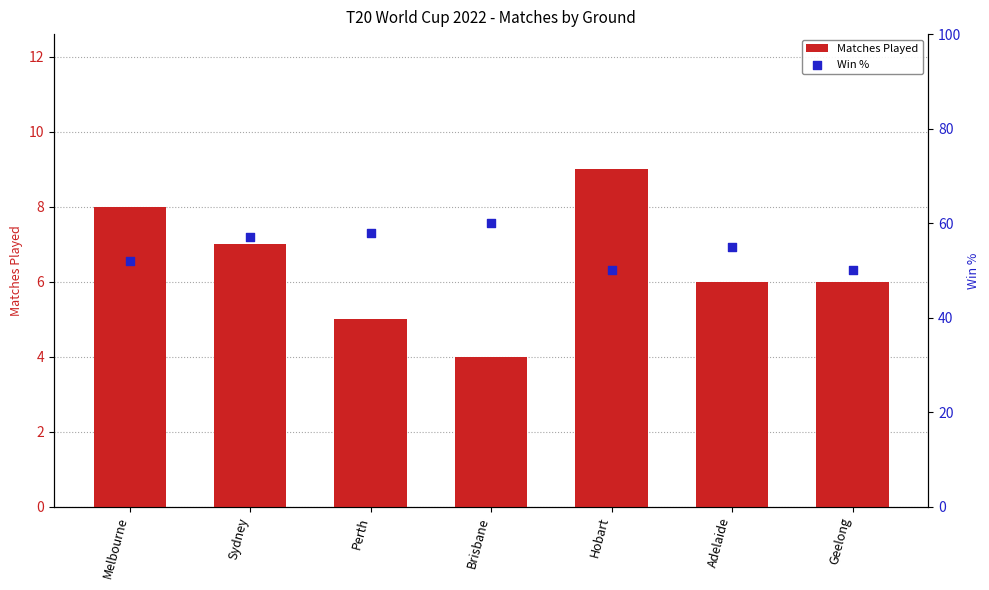

Which series has the largest total across all categories?

Win %